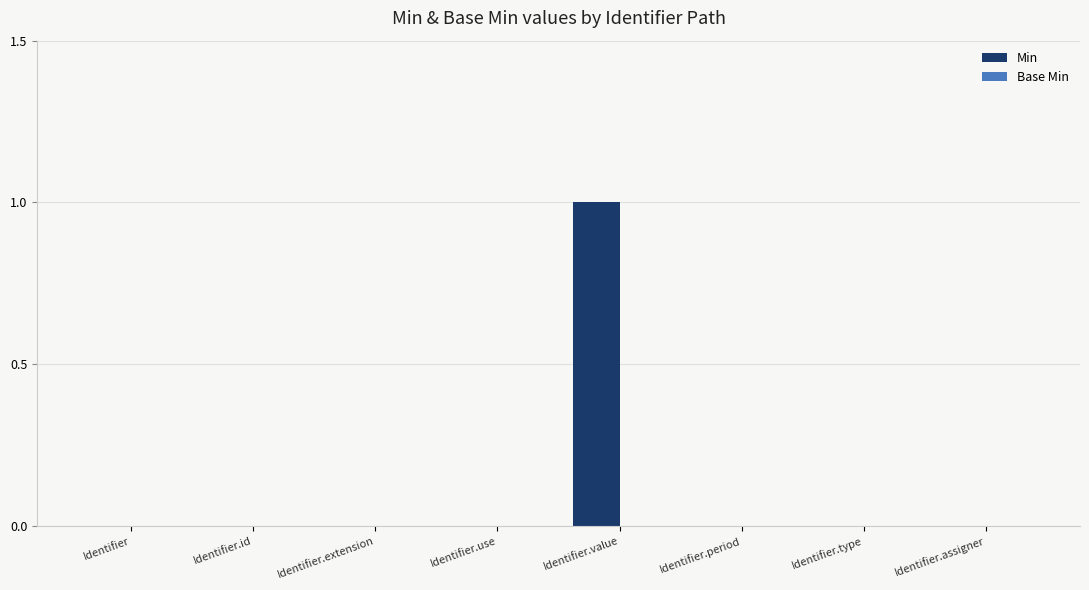

Which category has the highest value across all series?

Identifier.value